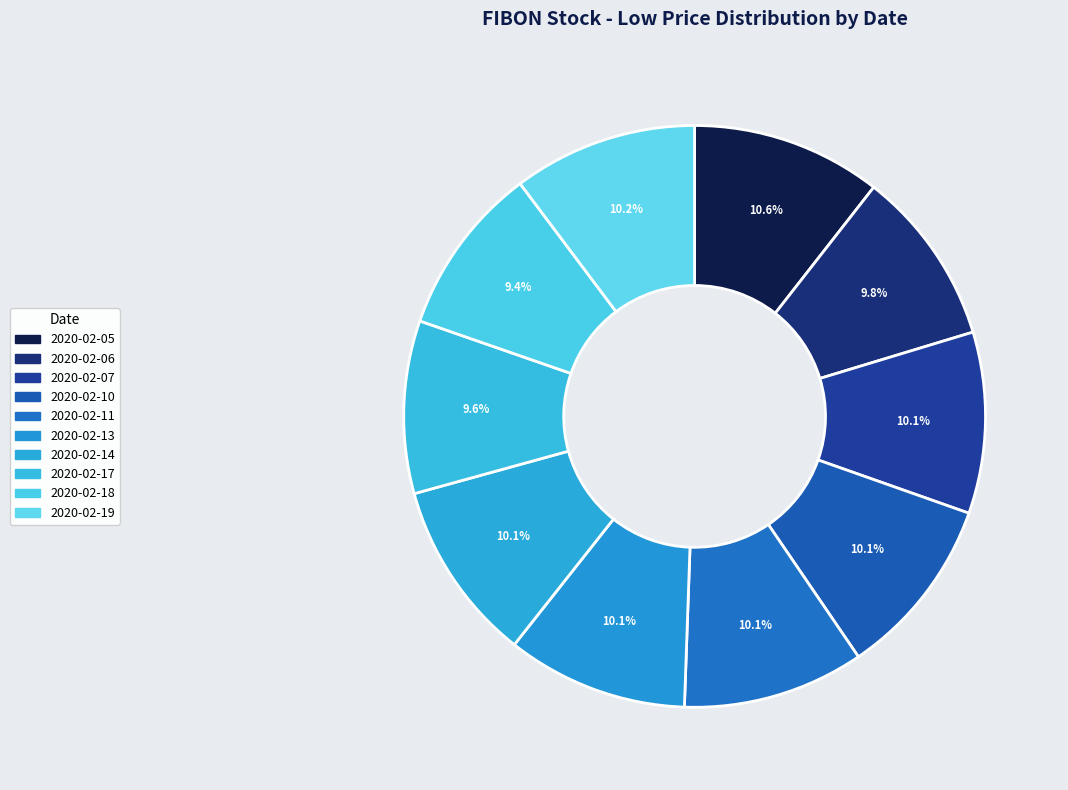

How many slices are in this pie chart?

10